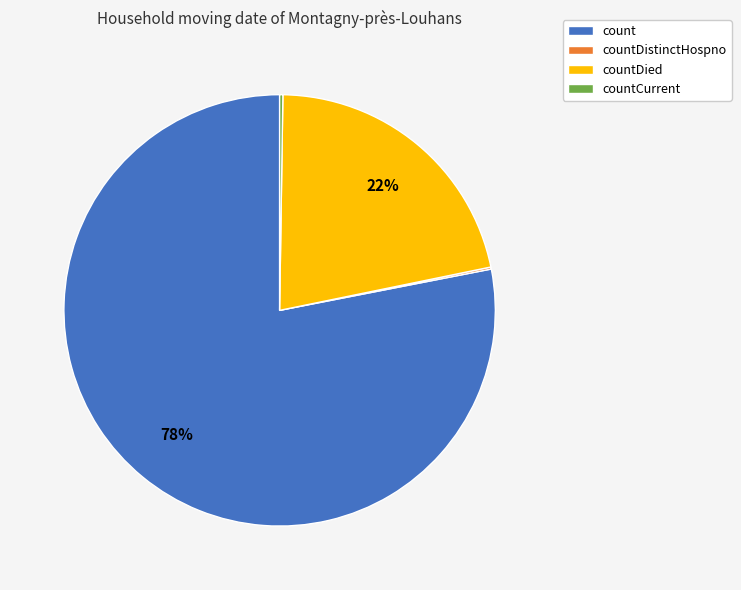

To the nearest percent, what percentage of the pie is countDied?

22%